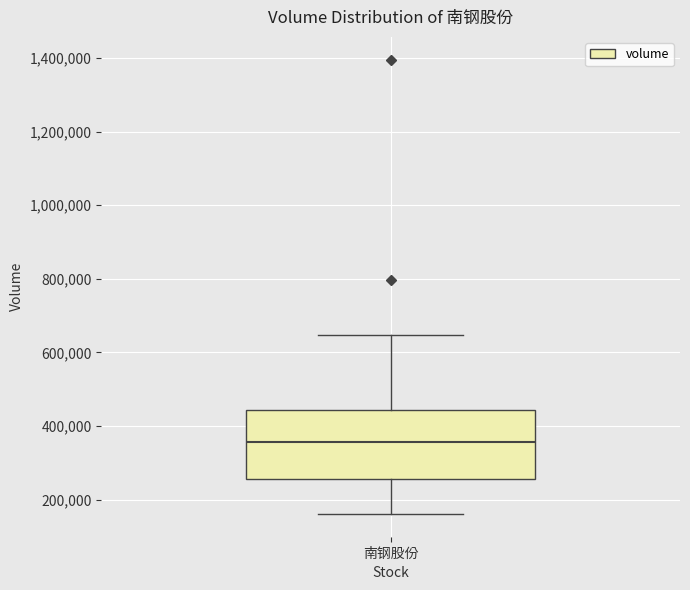

Read this box plot against the y-axis: the position of the median line, the range covered by the box, and the ends of both whiskers. The values are not printed on the chart, so give them approximately, as read against the axis.

median 360000, box 260000 to 440000, whiskers 160000 to 640000